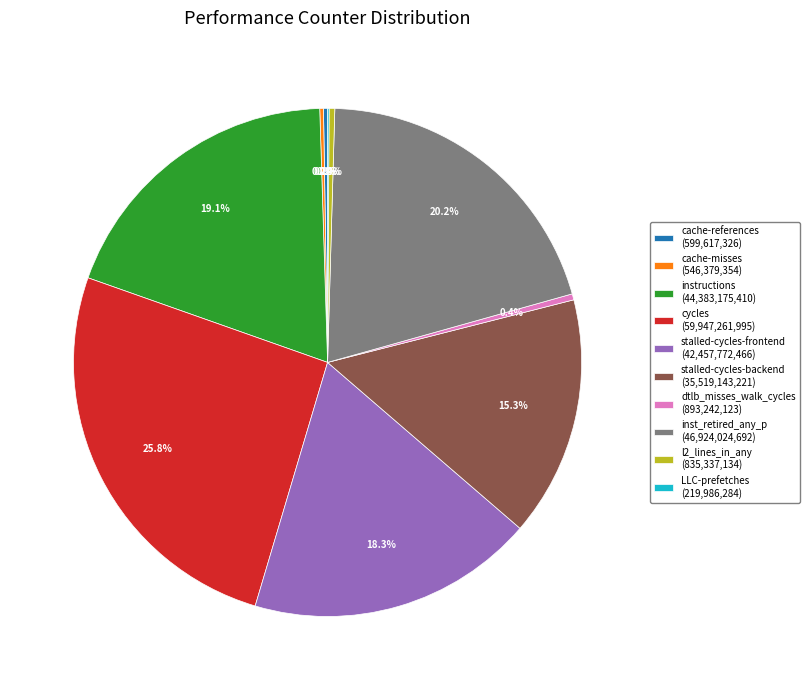

What percentage is NOT represented by cycles (59,947,261,995)?

74.2%